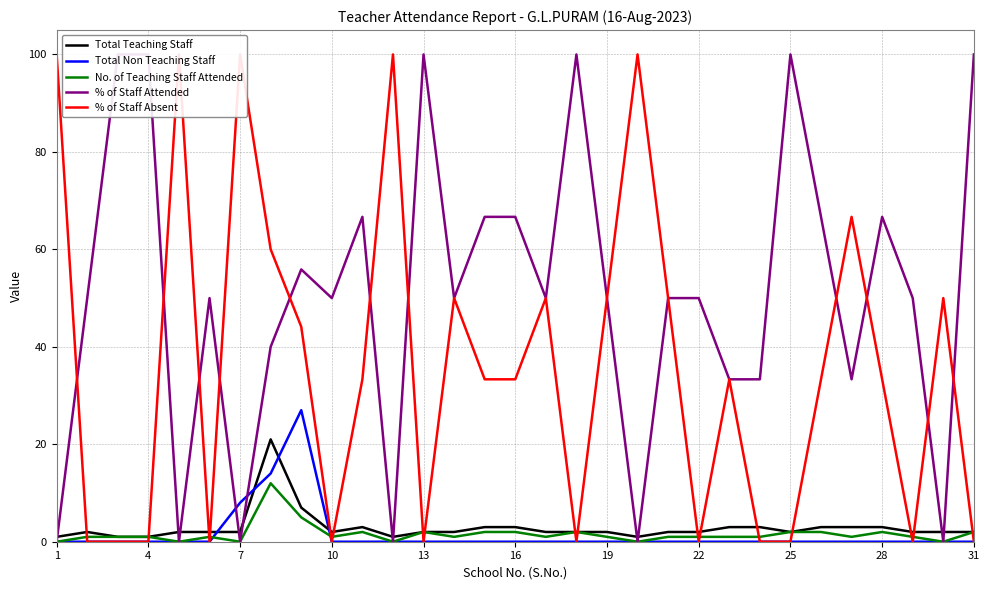

Which series has the largest range (max minus min)?

% of Staff Attended